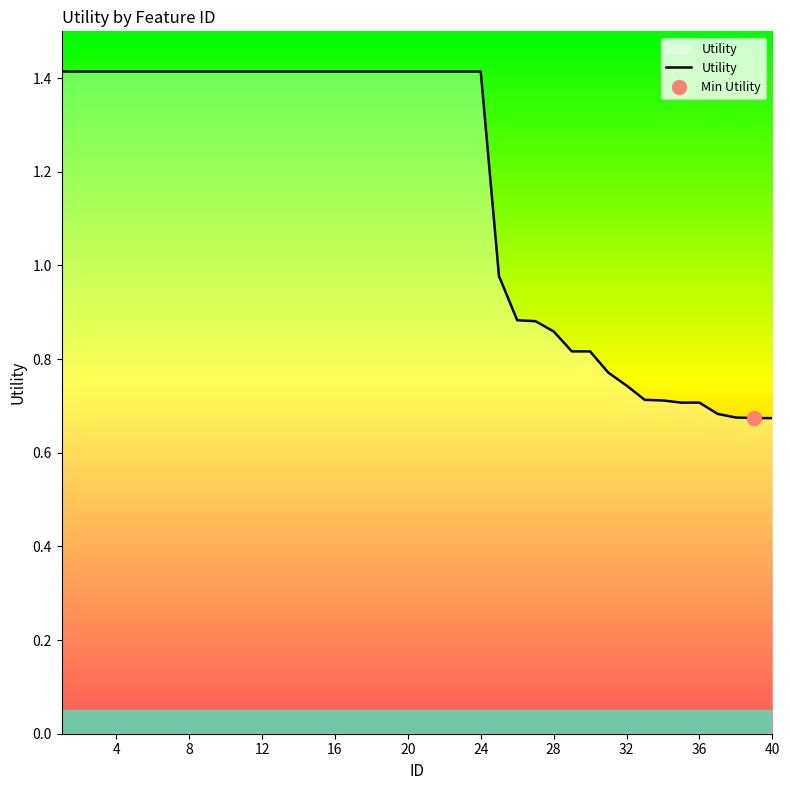

Is it true that Utility equals 1.4 at 8?

True